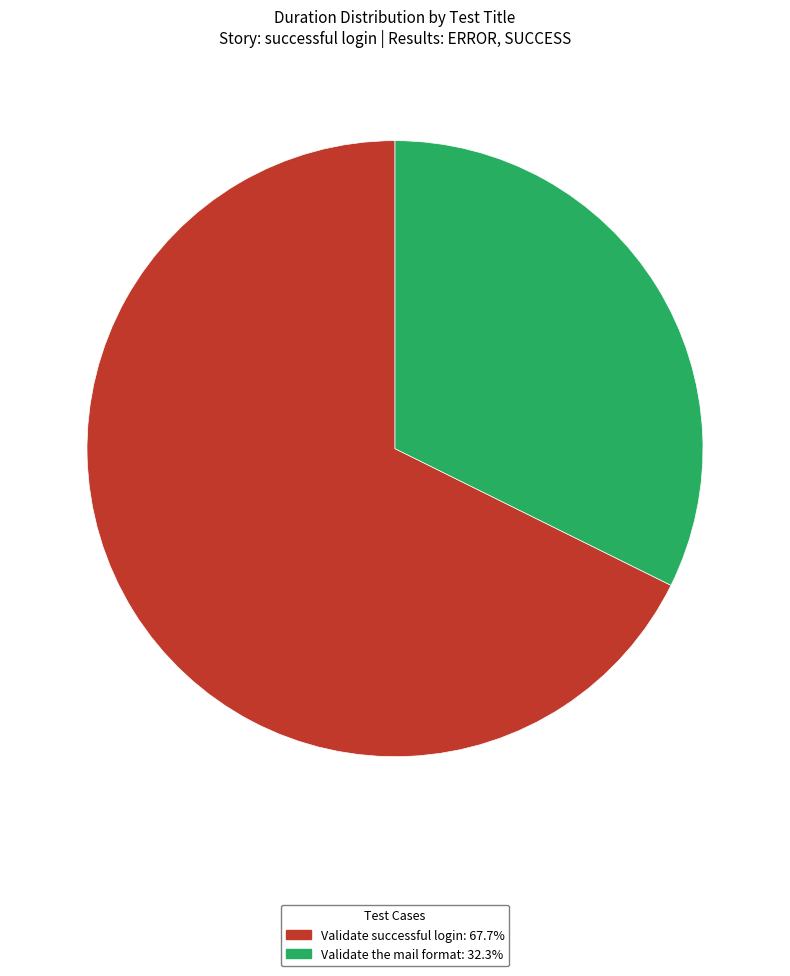

Rank the categories by value from lowest to highest.

Validate the mail format, Validate successful login